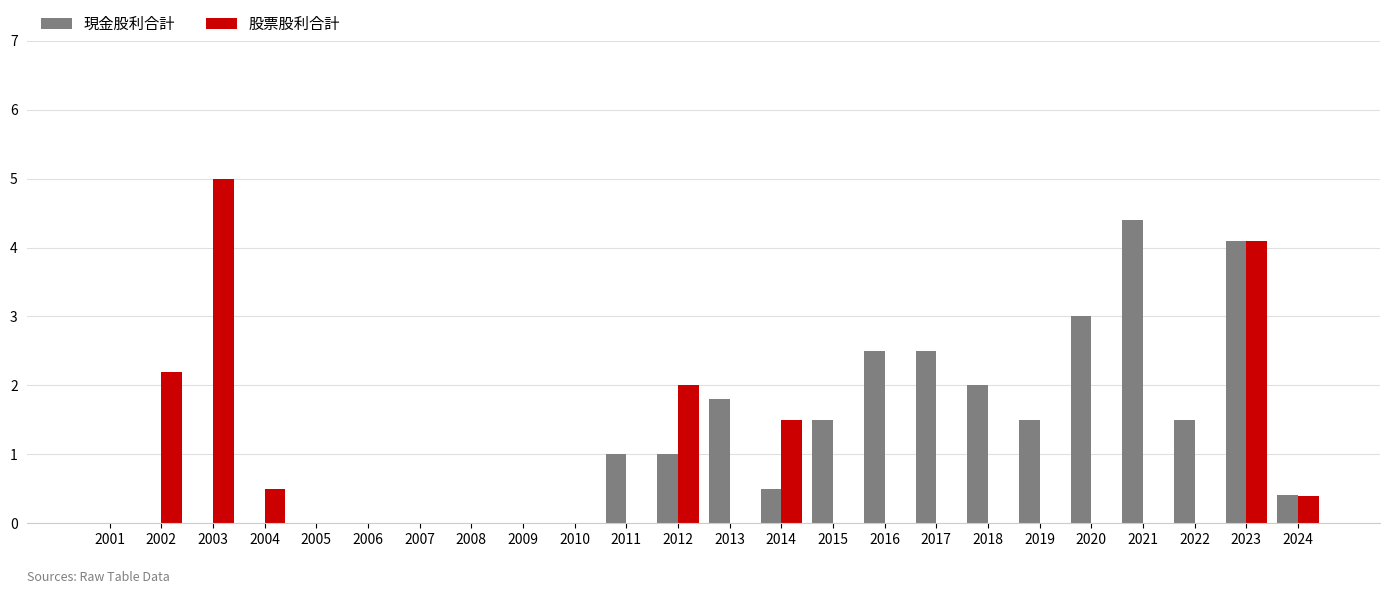

How many categories are shown in the chart?

24